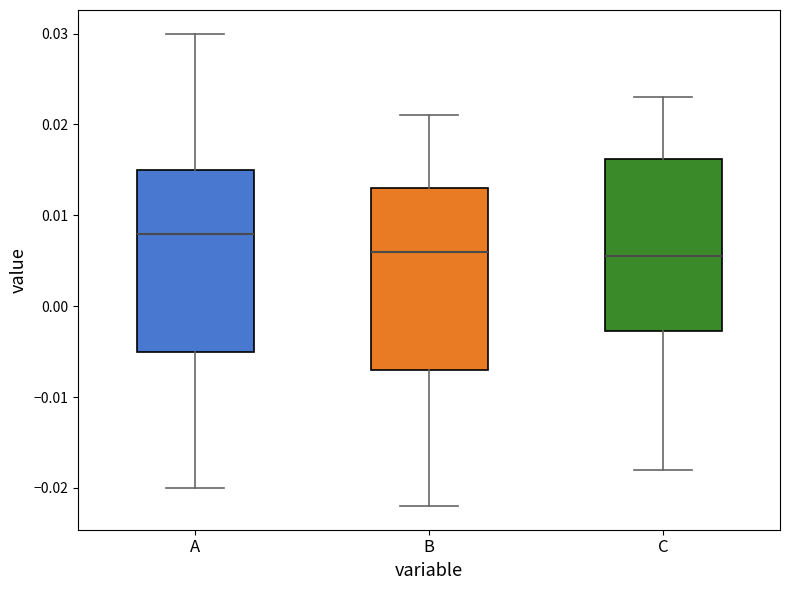

Reading left to right, read every box against the y-axis: the position of its median line, the range the box covers, and the ends of its whiskers. The values are not printed on the chart, so give them approximately, as read against the axis.

A: median 0.008, box -0.005 to 0.015, whiskers -0.020 to 0.030
B: median 0.006, box -0.007 to 0.013, whiskers -0.022 to 0.021
C: median 0.006, box -0.003 to 0.016, whiskers -0.018 to 0.023